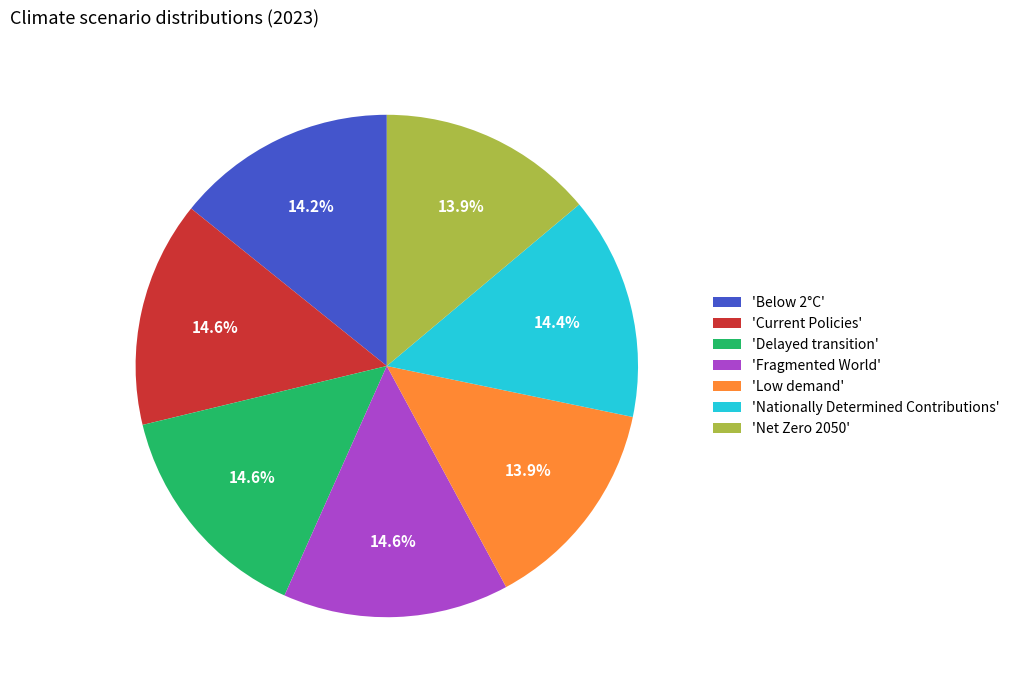

Count the number of slices in the pie.

7